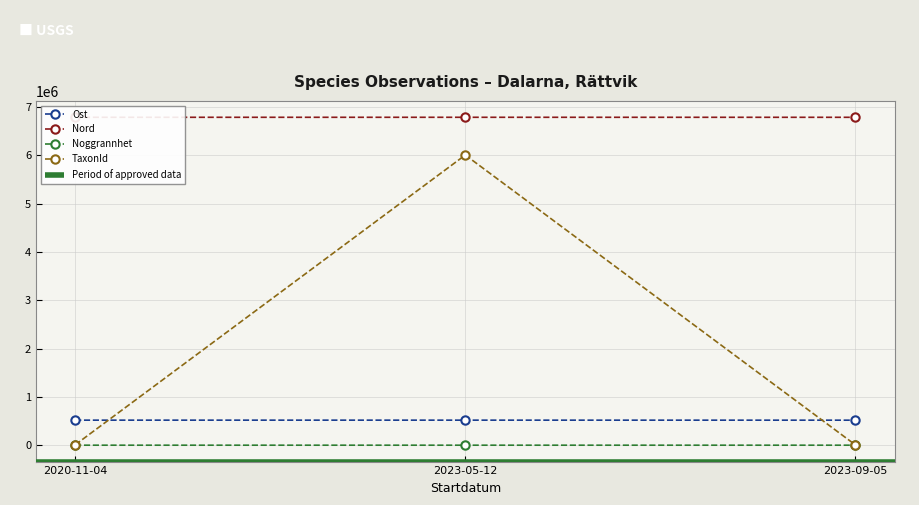

Between 2020-11-04 and 2023-05-12, which series saw the biggest shift?

TaxonId